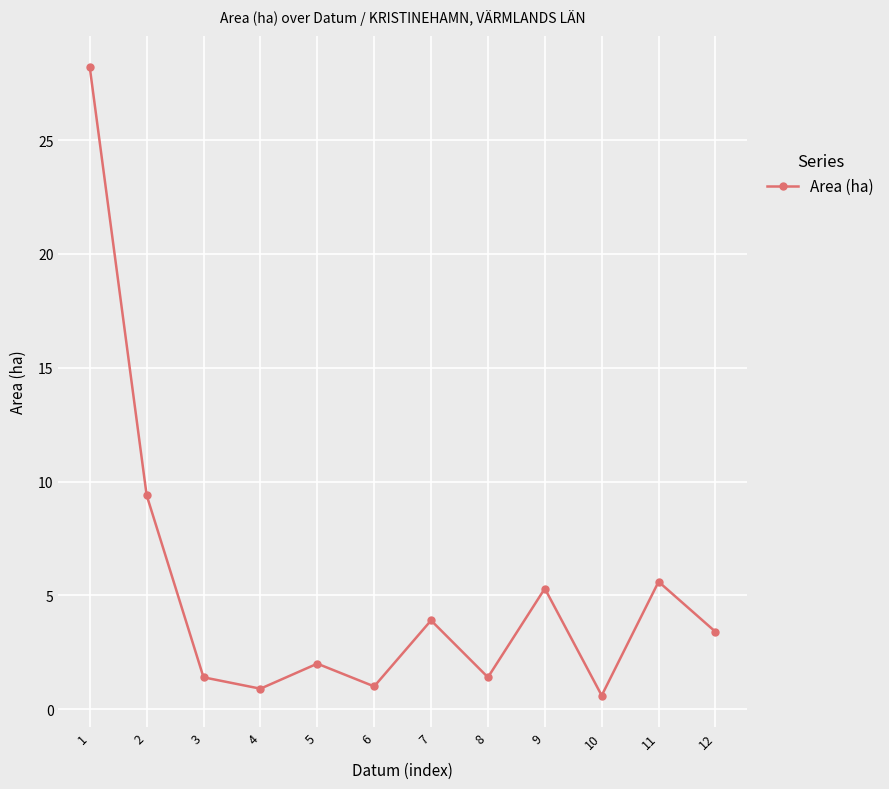

What is the value of the 6th point from the left?

1.0